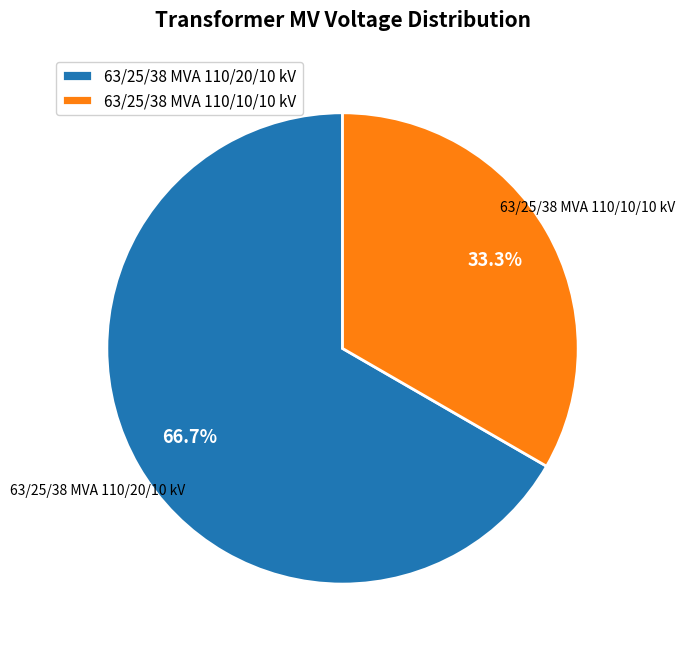

What is the largest slice in the pie chart?

63/25/38 MVA 110/20/10 kV